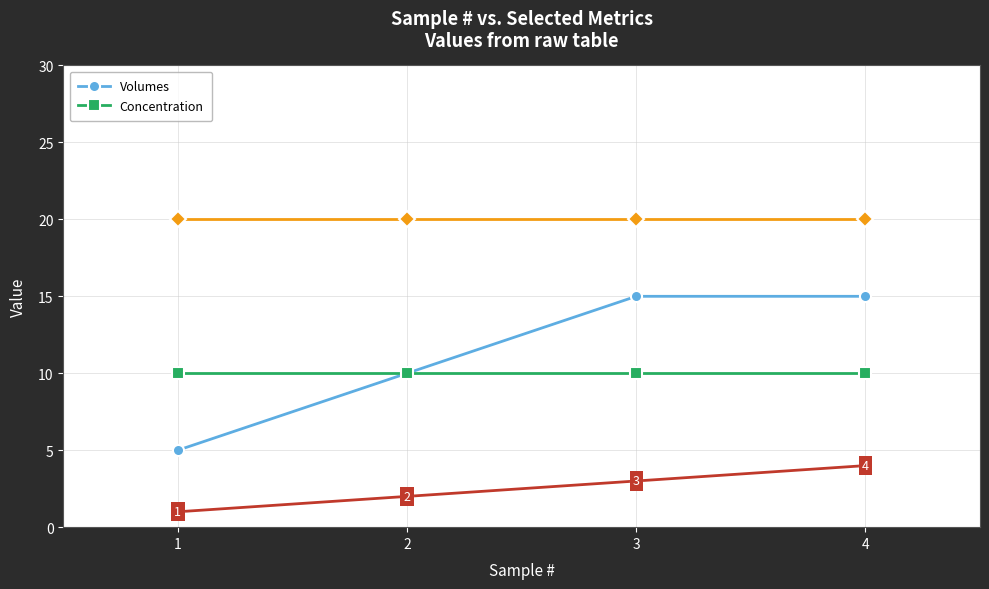

At which label does Volumes reach its minimum?

1